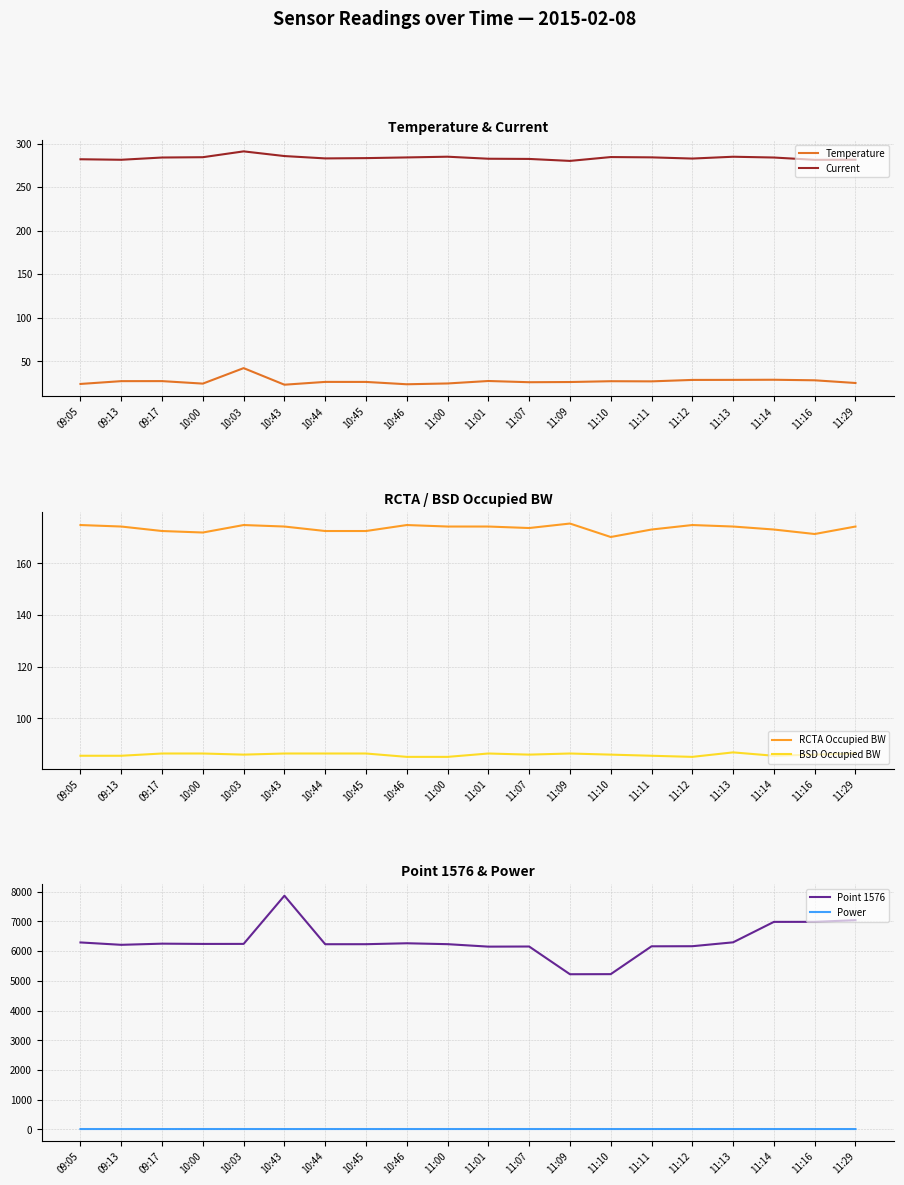

Where is the first local maximum for RCTA Occupied BW?

10:03